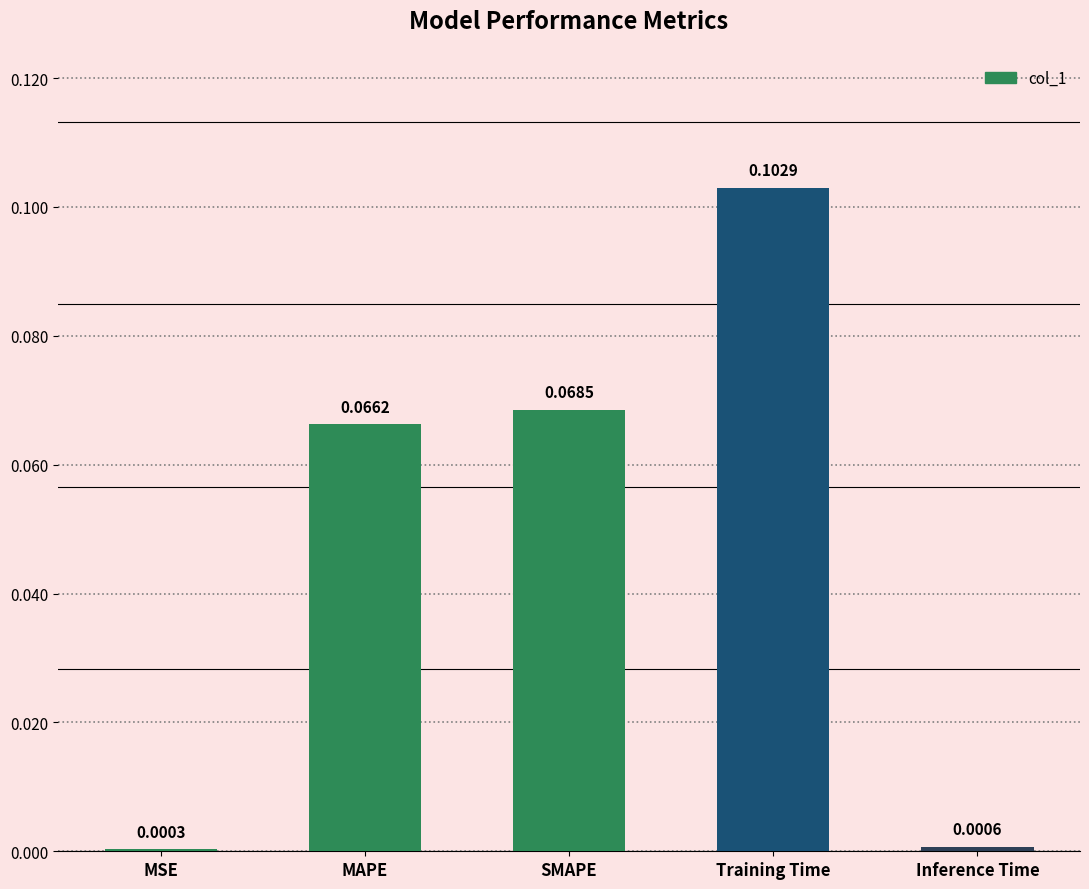

Where is the data nearest to the value 0?

MSE